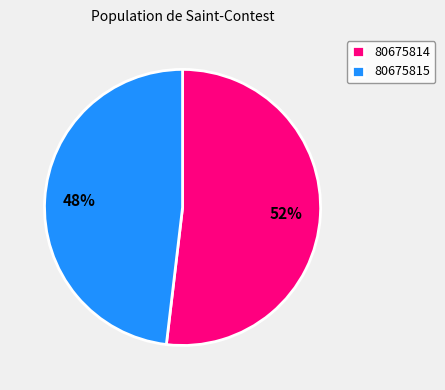

To the nearest percent, what is the average slice percentage?

50%